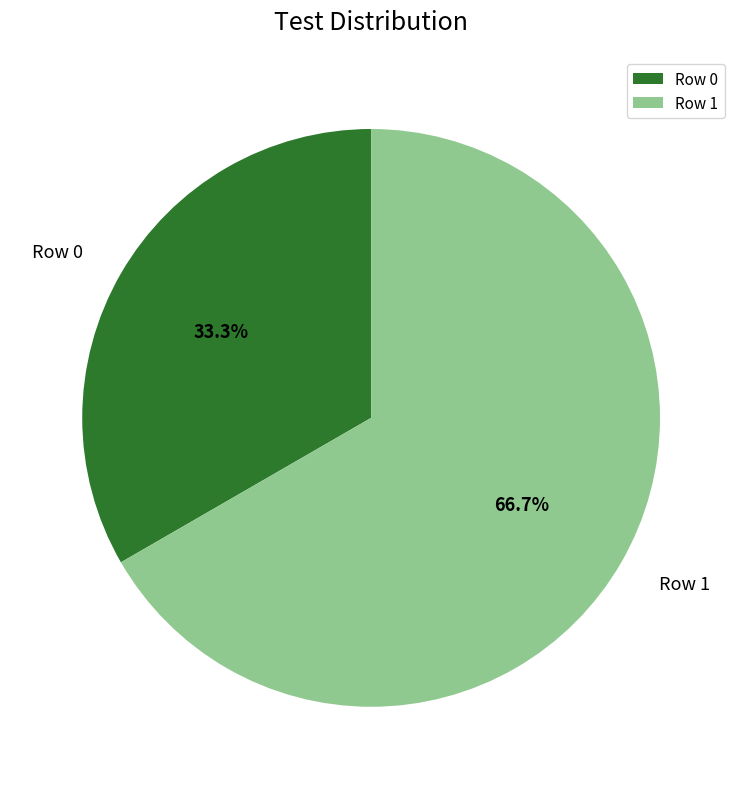

How many segments does this pie chart have?

2